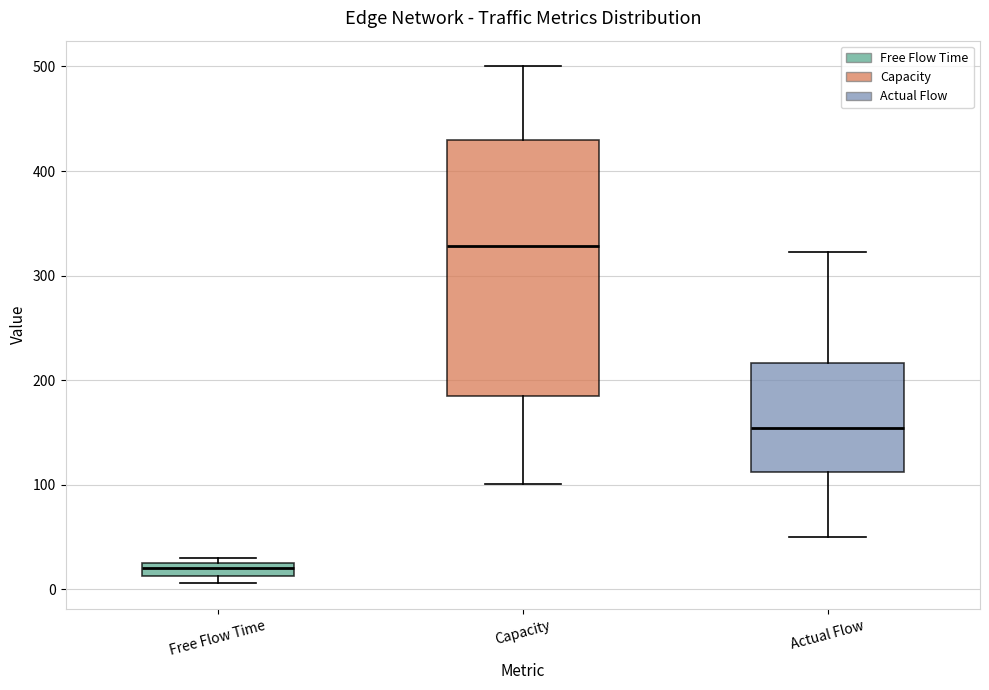

Which box has the highest median line?

Capacity